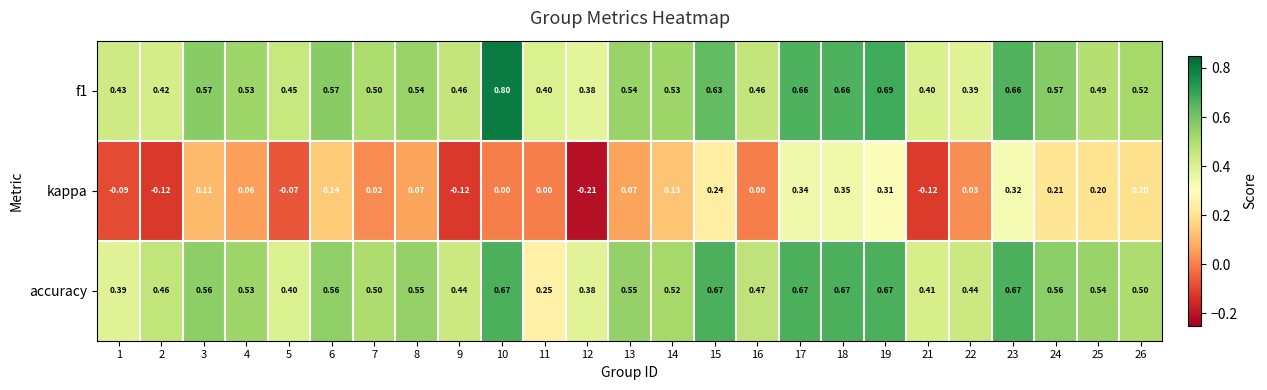

Which series has the largest range (max minus min)?

kappa